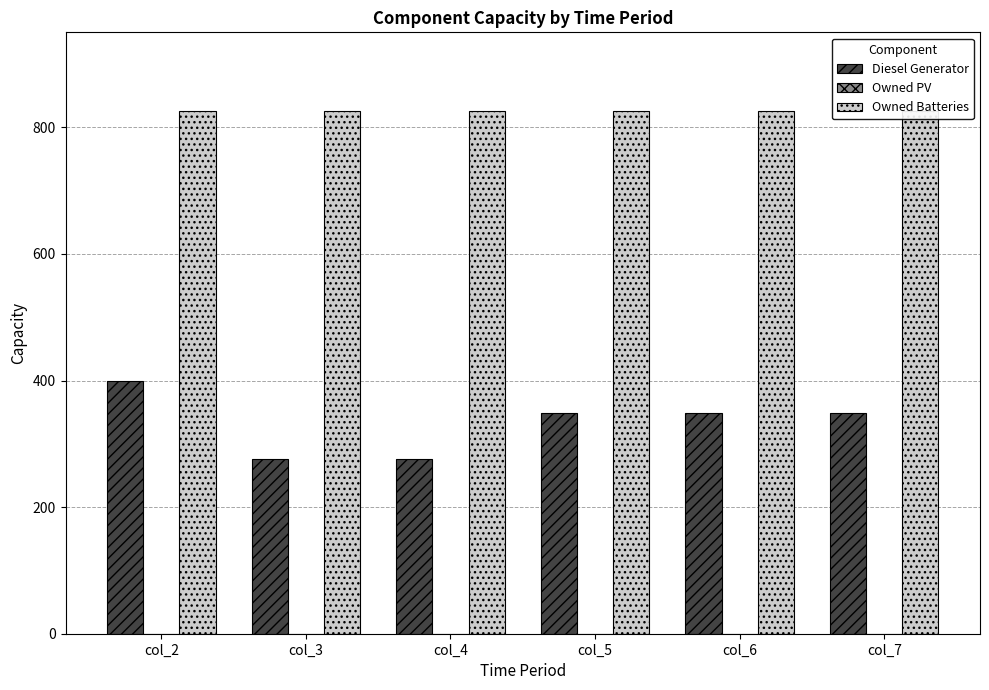

What is the maximum value for Diesel Generator?

400